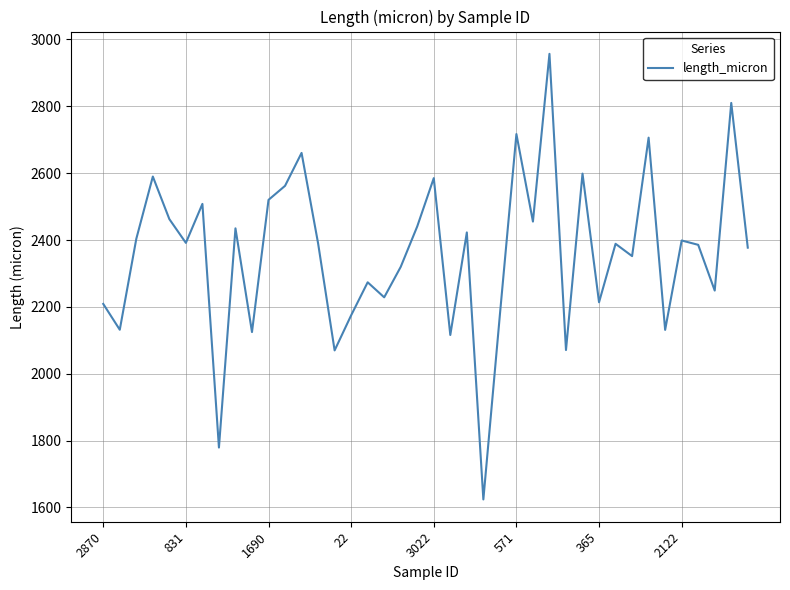

What is the greatest value displayed?

2957.1